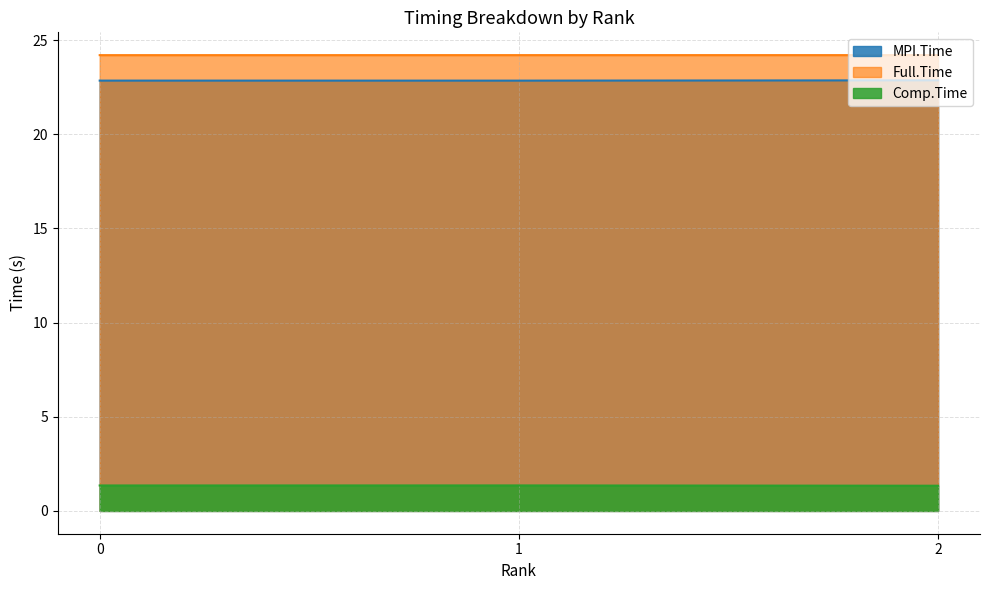

The Full.Time series shows 10.3 at 2. True or false?

False